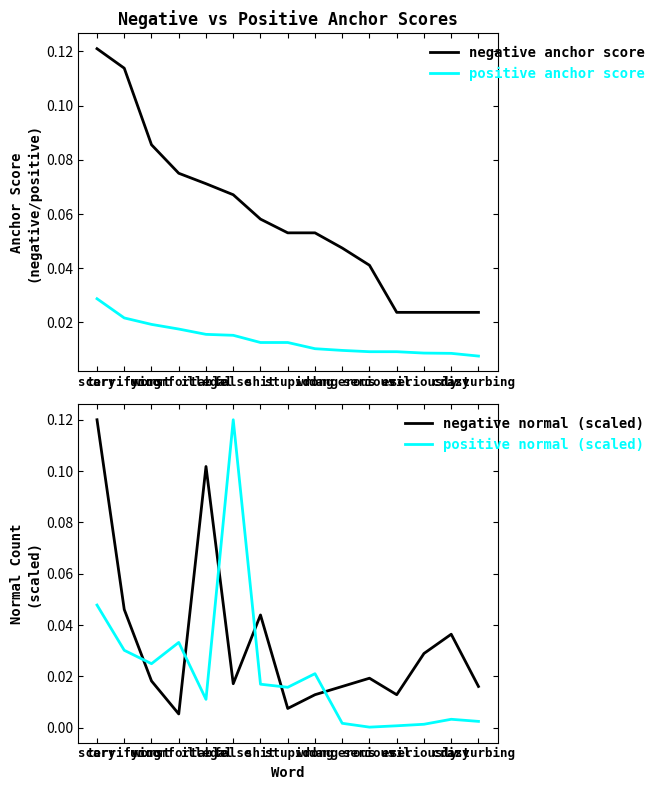

What is the sum of the negative normal (scaled) values at illegal and worst?

0.1